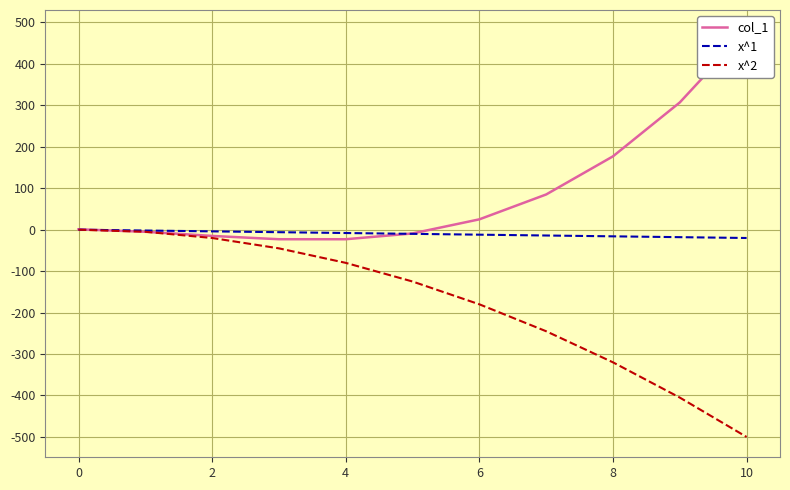

The value of x^2 at 4 is -80. True or false?

True